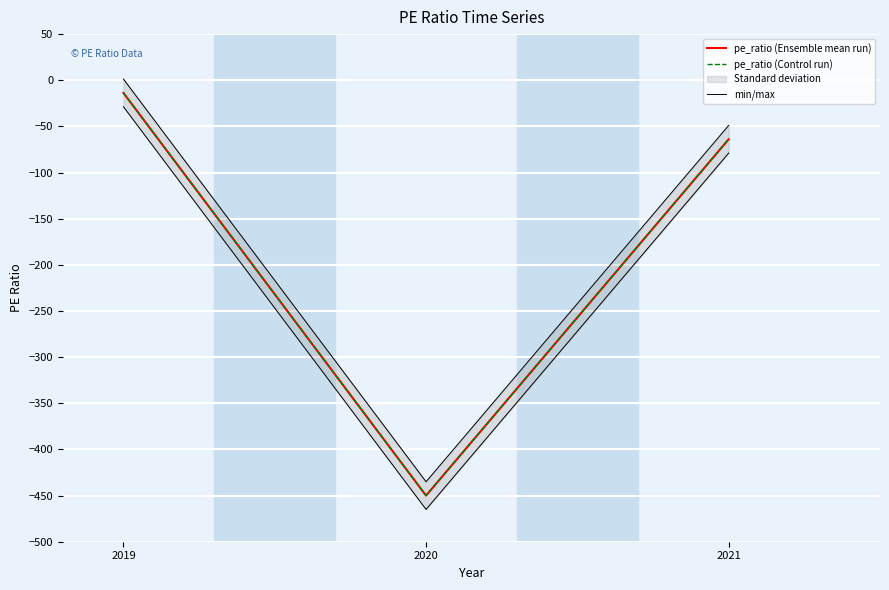

Between 2019 and 2020, which is larger?

2019